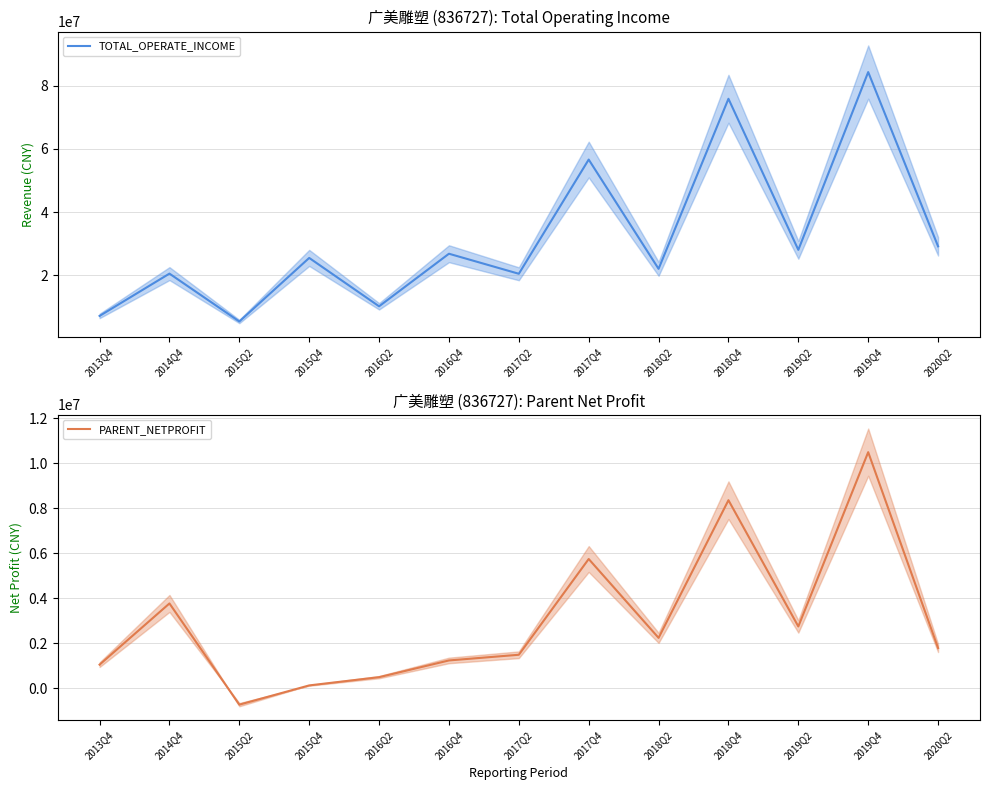

At which label is PARENT_NETPROFIT closest to 4879090?

2017Q4